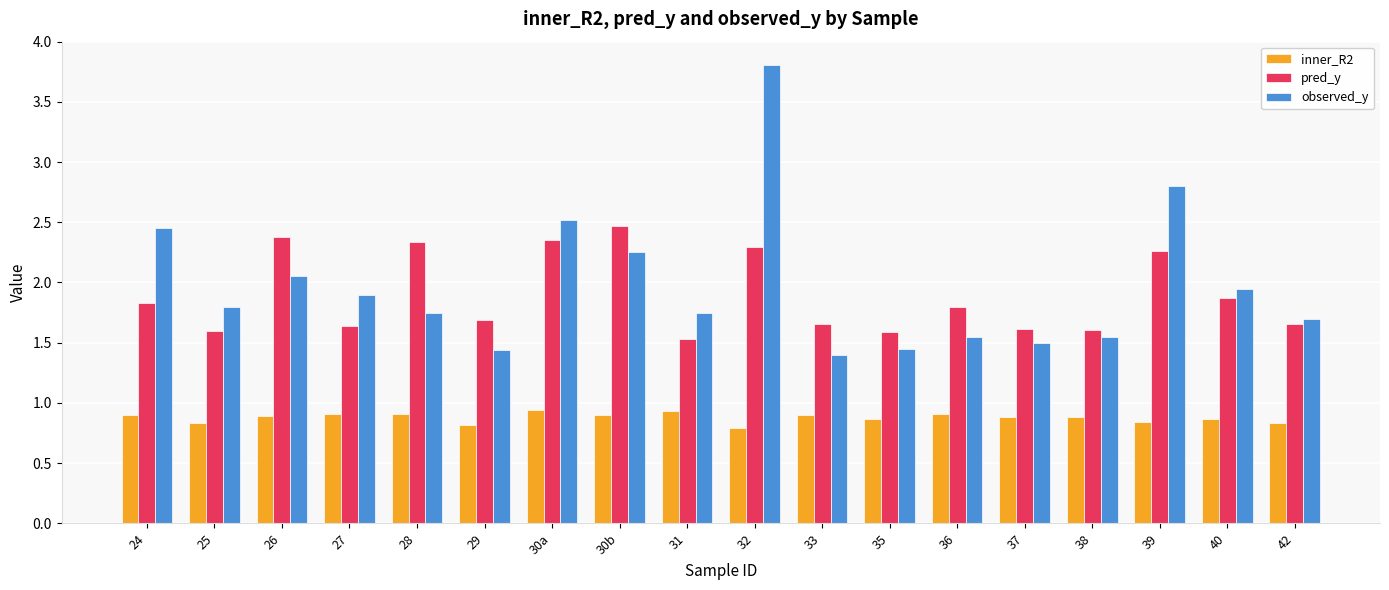

How many inner_R2 values are between 0 and 1?

18